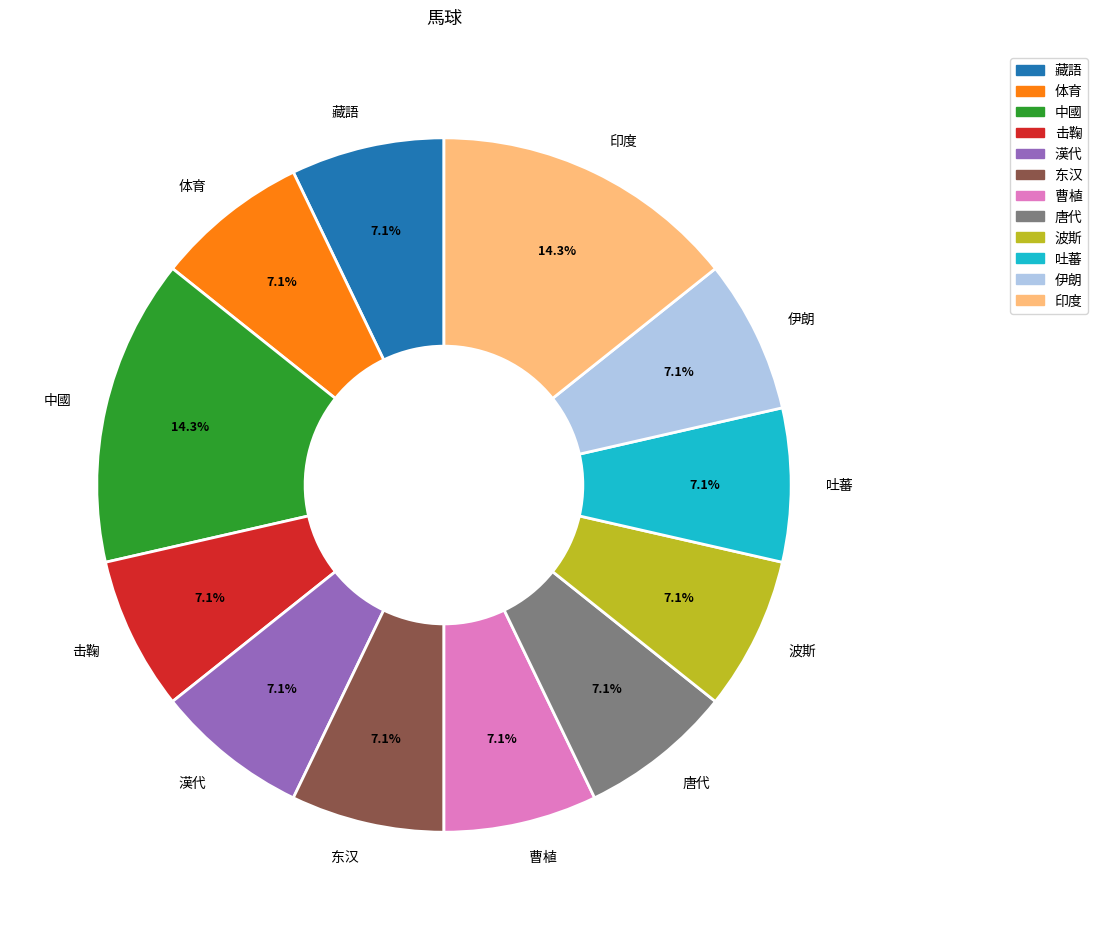

To the nearest percent, what is the average slice percentage?

8%